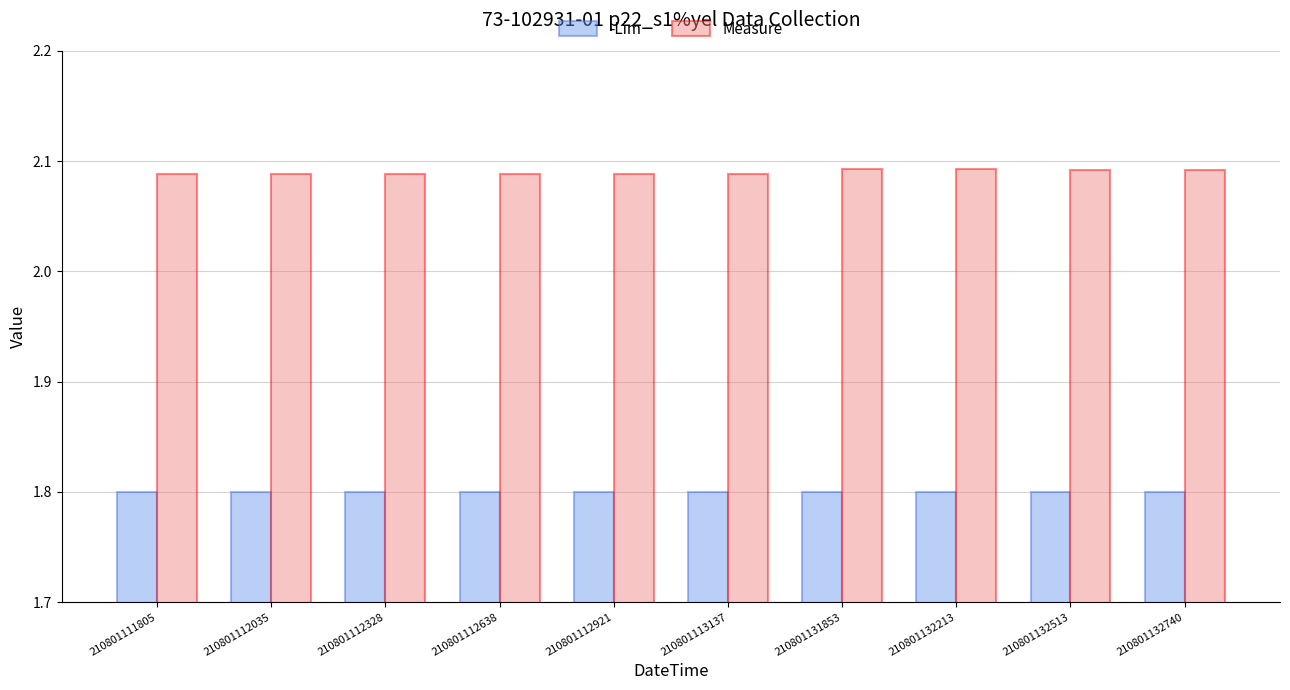

What are all the series names shown in the legend?

-Lim, Measure